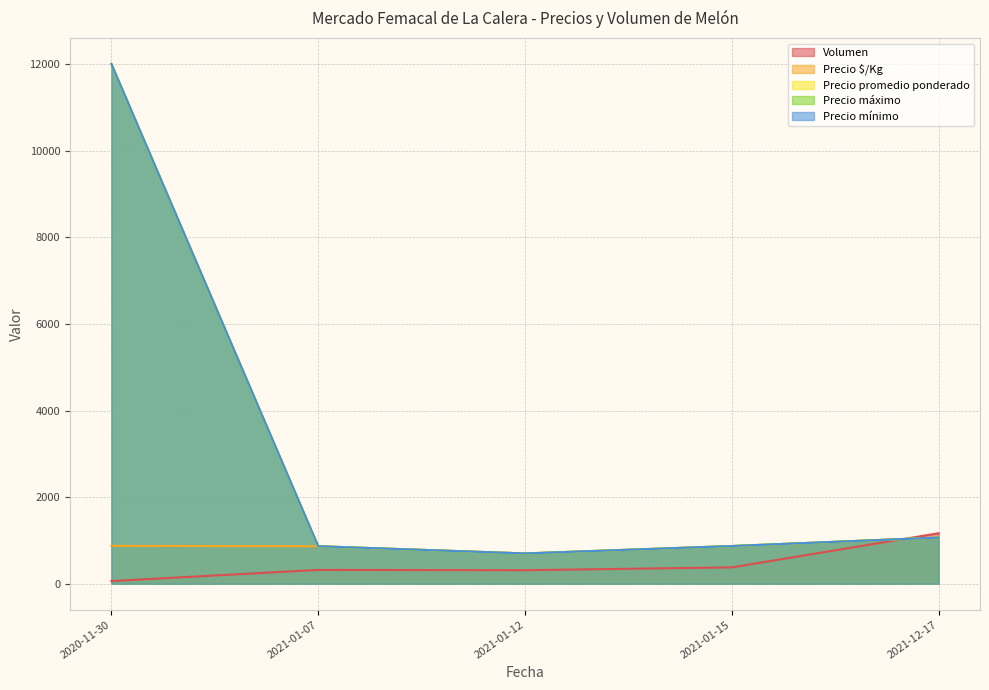

What is the greatest value displayed?

12000